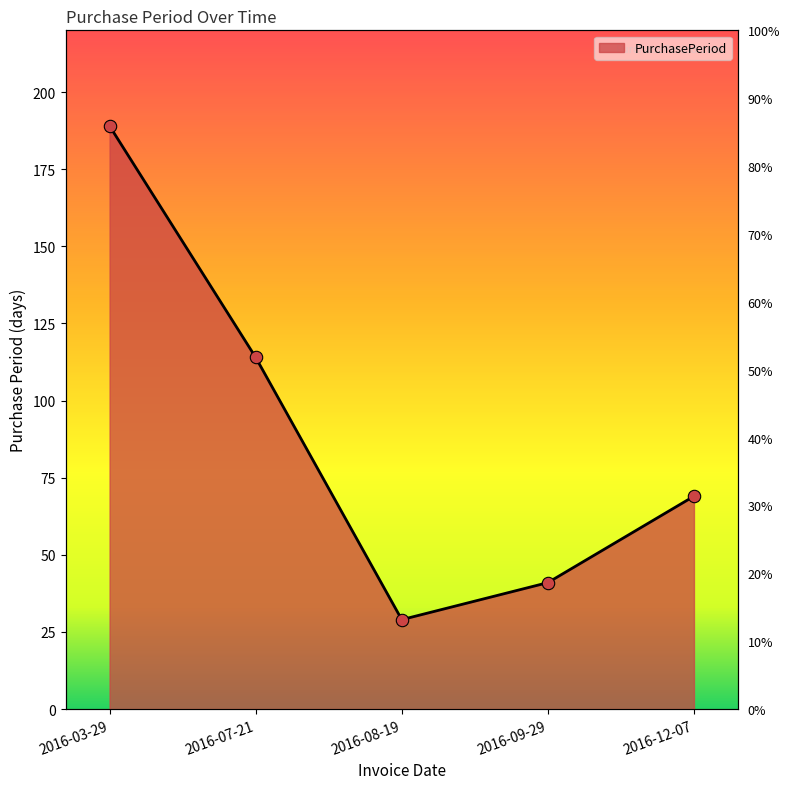

Between 2016-08-19 and 2016-12-07, which is larger?

2016-12-07